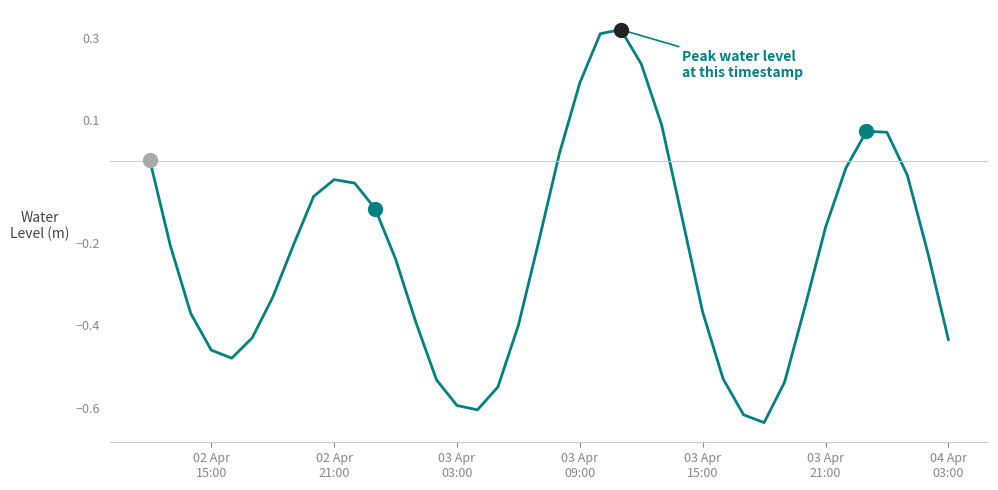

What is the difference between the maximum and minimum values?

1.0